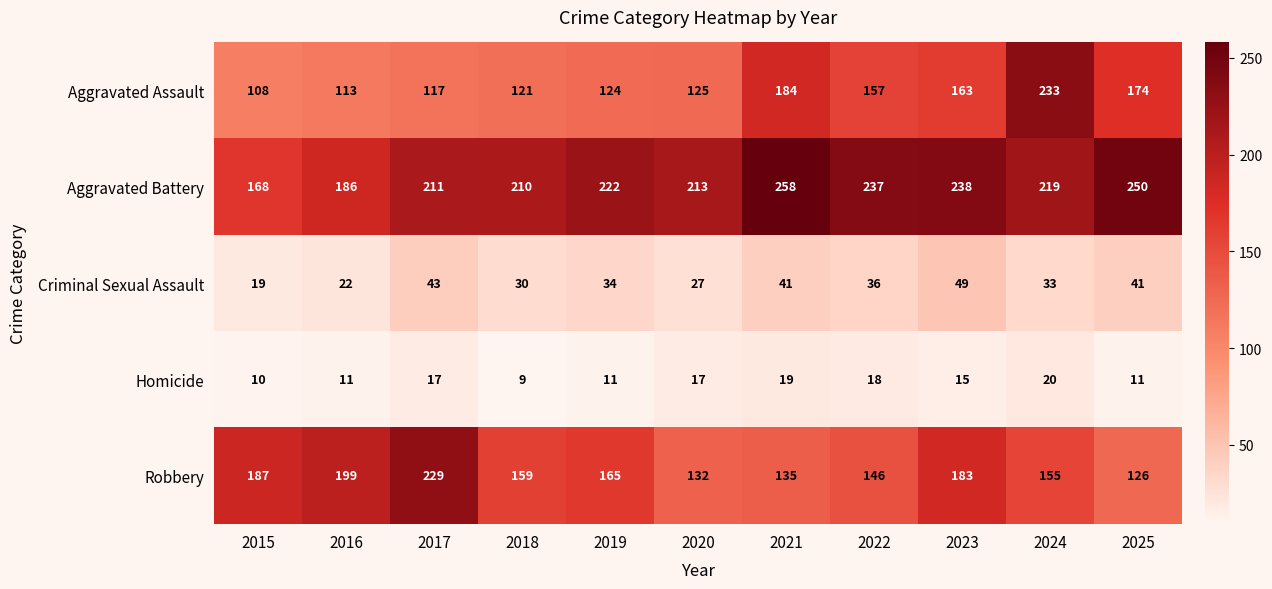

At which category does the chart reach its minimum across all series?

2018